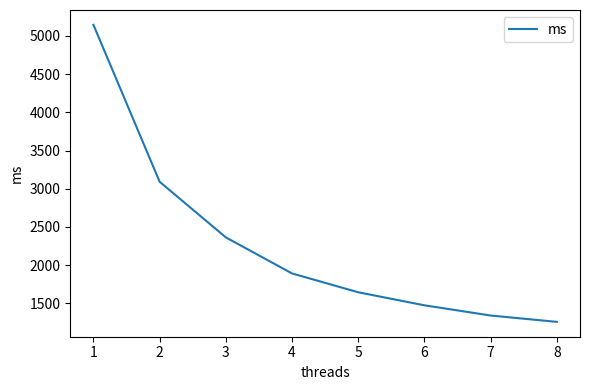

How many lines are shown in the chart?

1